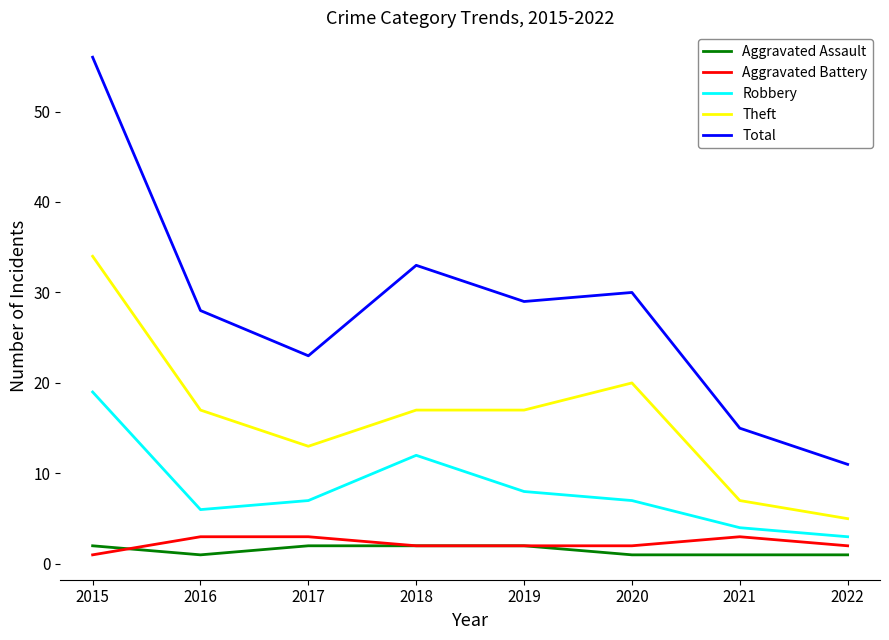

True or false: Robbery and Aggravated Assault cross at least once.

False